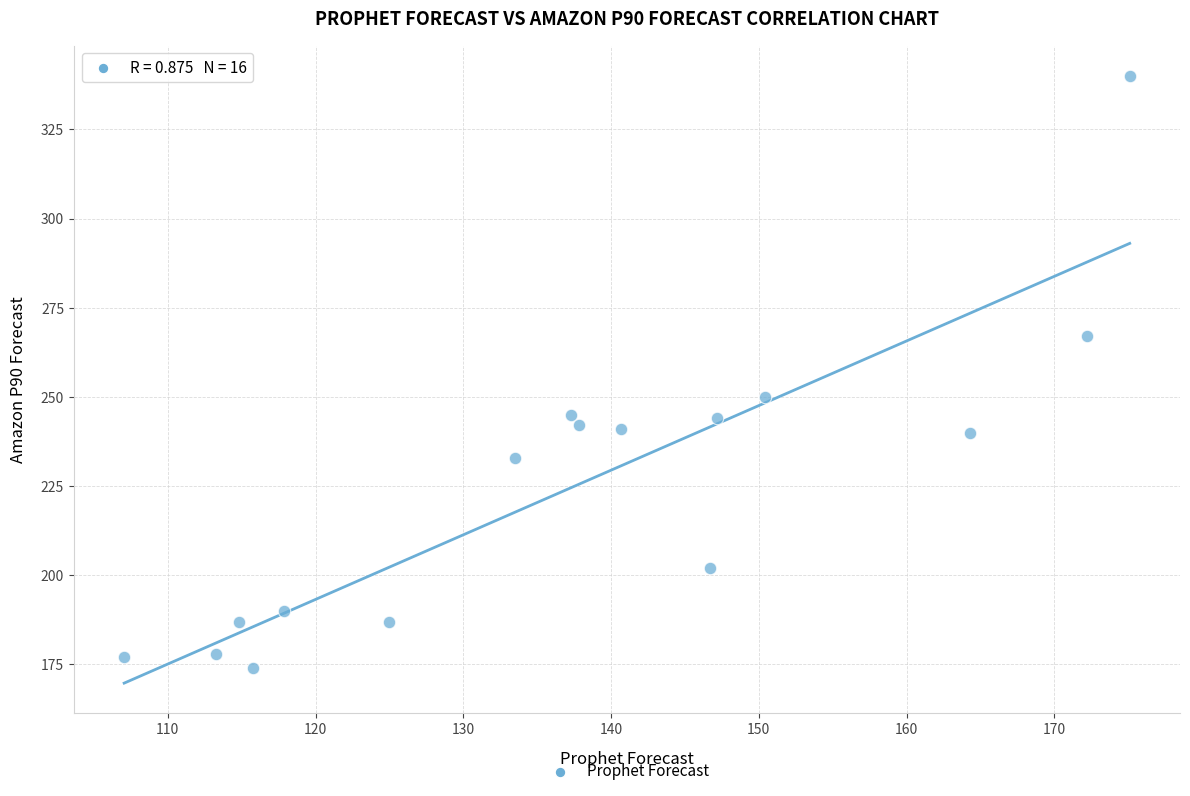

What is the range of Y values (max minus min)?

166